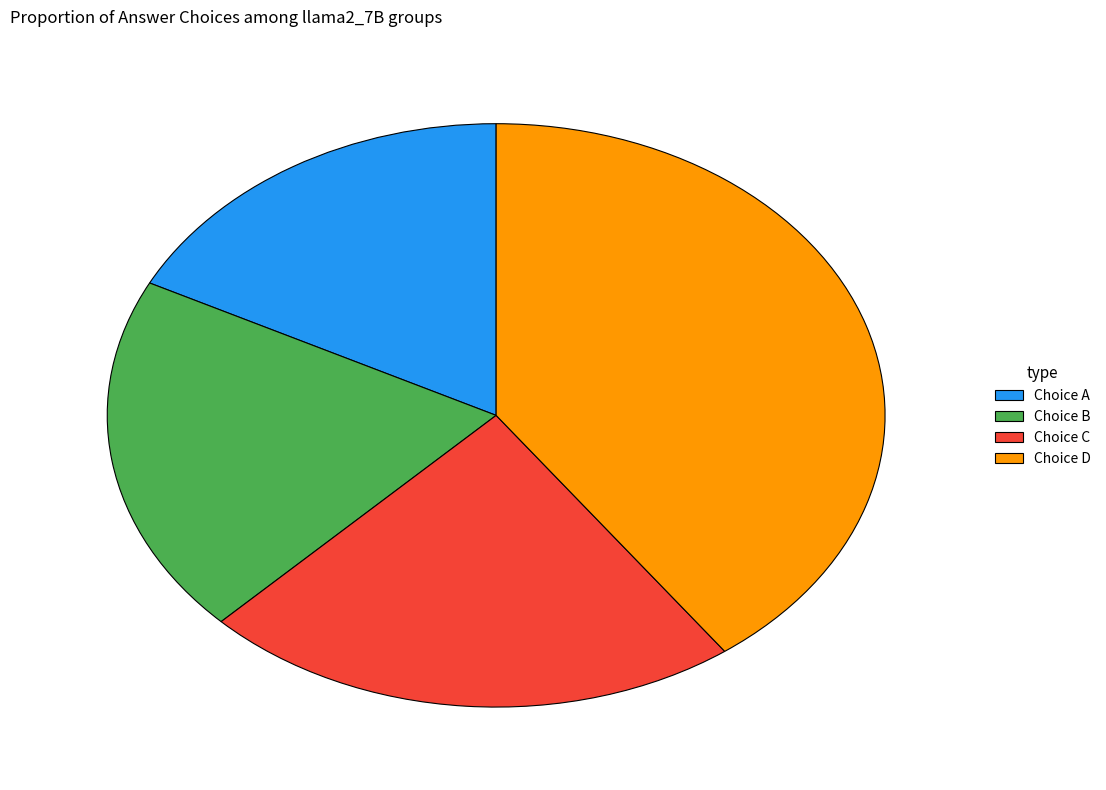

The Choice D slice represents 53% of the pie. True or false?

False